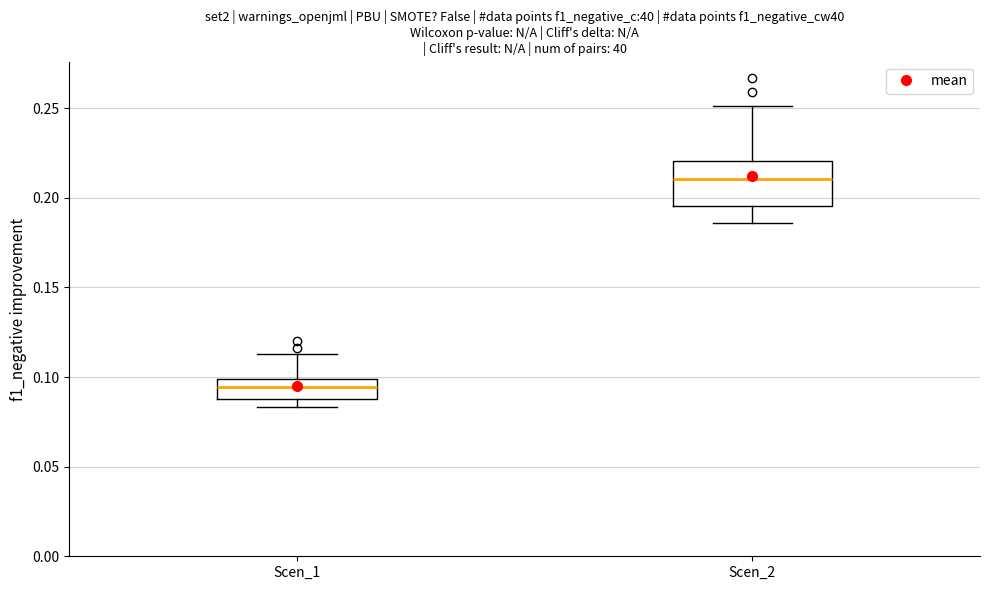

Reading left to right, read every box against the y-axis: the position of its median line, the range the box covers, and the ends of its whiskers. The values are not printed on the chart, so give them approximately, as read against the axis.

Scen_1: median 0.095, box 0.090 to 0.100, whiskers 0.085 to 0.115
Scen_2: median 0.210, box 0.195 to 0.220, whiskers 0.185 to 0.250